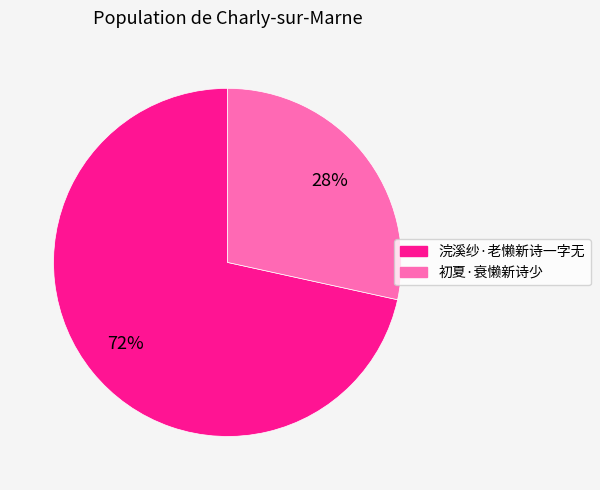

Rank the categories by value from lowest to highest.

初夏·衰懒新诗少, 浣溪纱·老懒新诗一字无